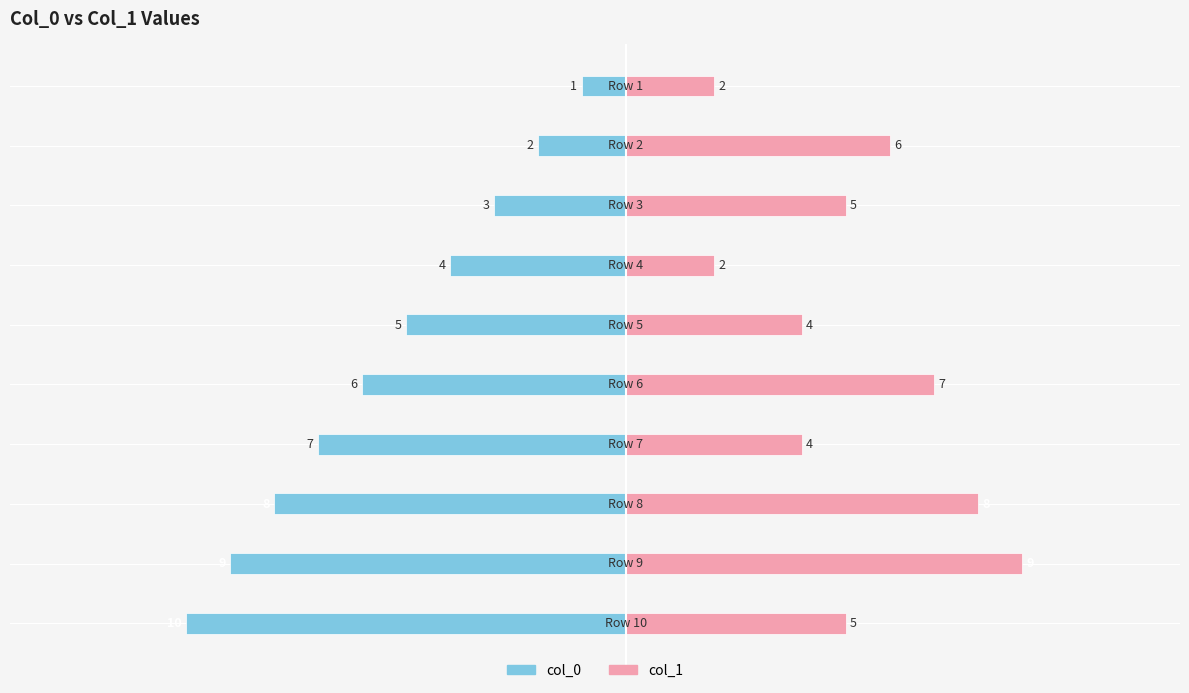

What are all the series names shown in the legend?

col_0, col_1